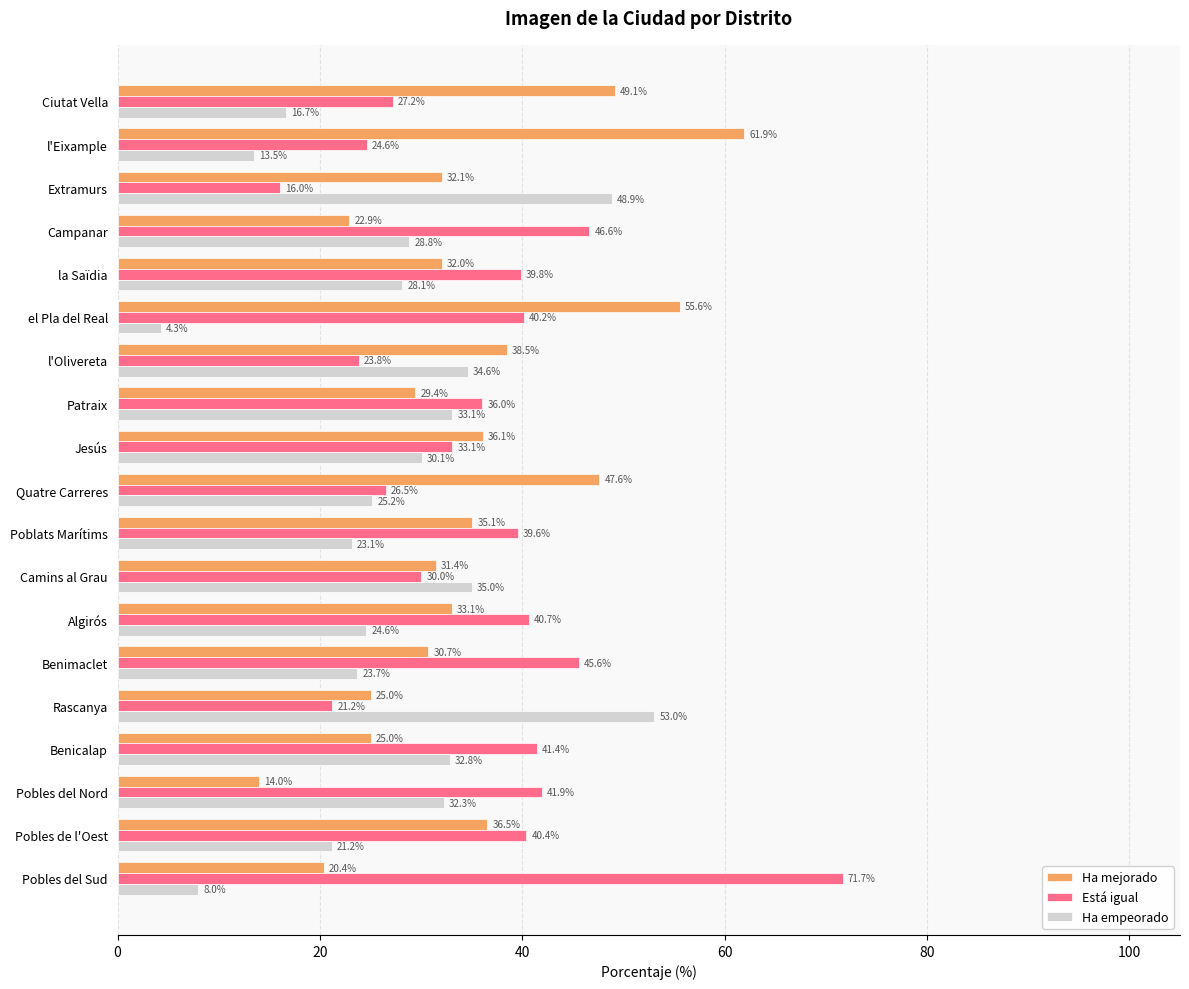

The Está igual series shows 23.8 at l'Olivereta. True or false?

True